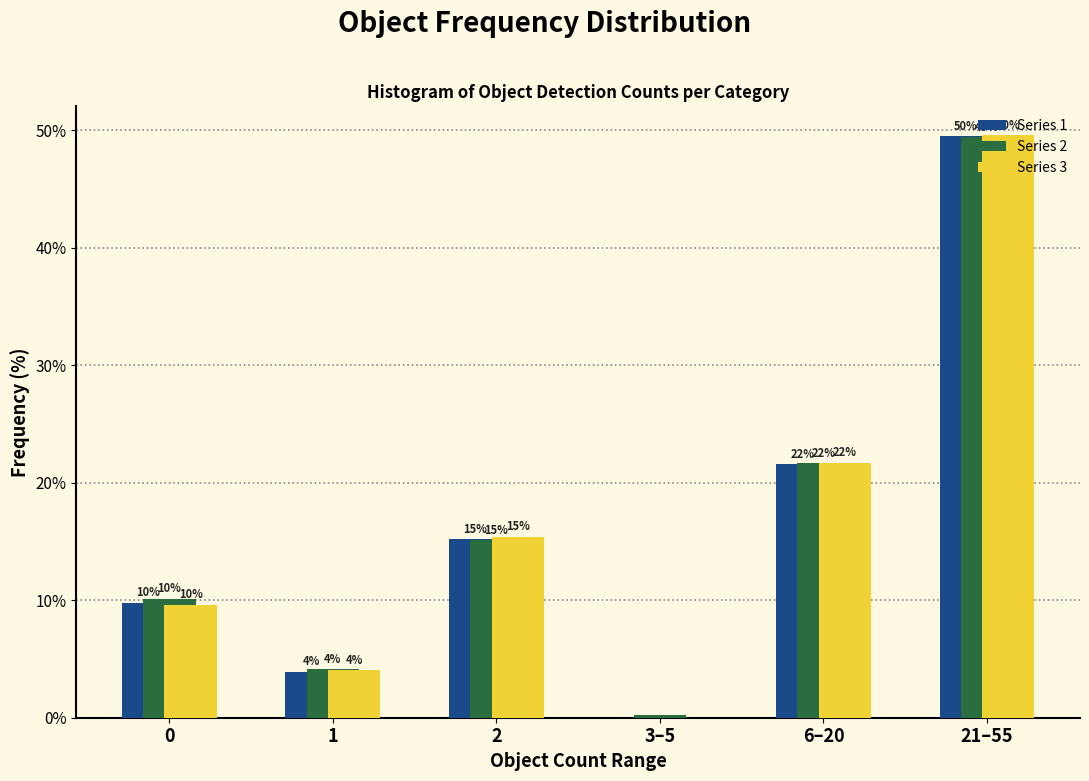

How many groups of bars are there?

6